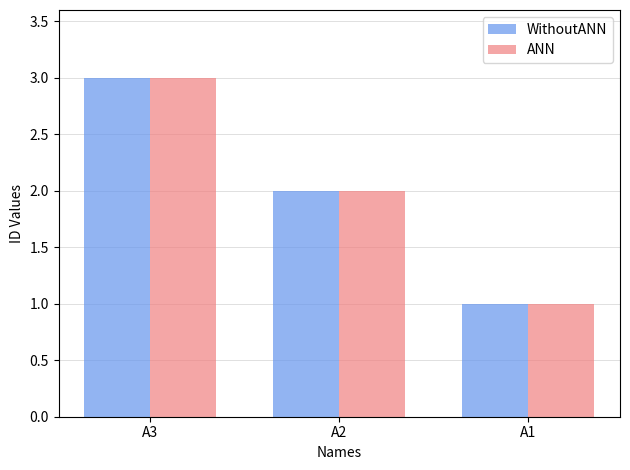

Is the value of WithoutANN at A2 greater than the value of ANN at A1?

Yes